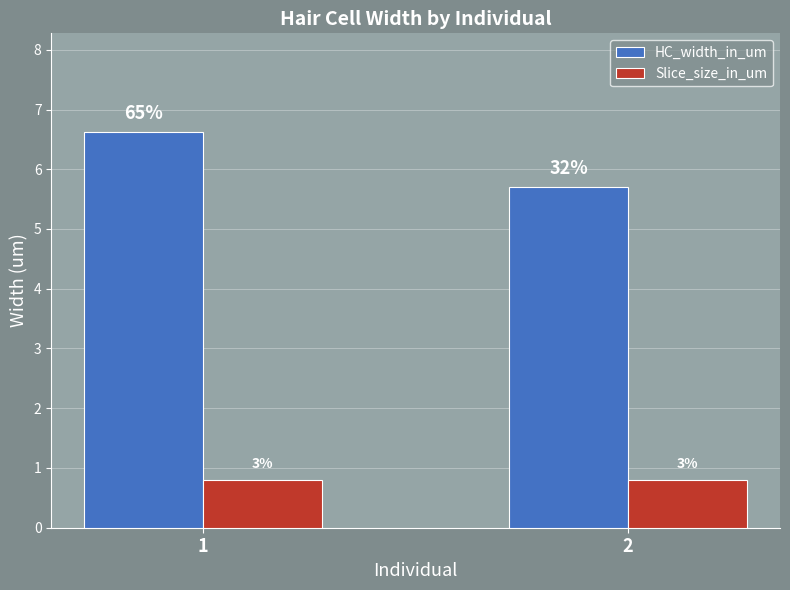

List the labels in order of HC_width_in_um value, smallest first.

2, 1